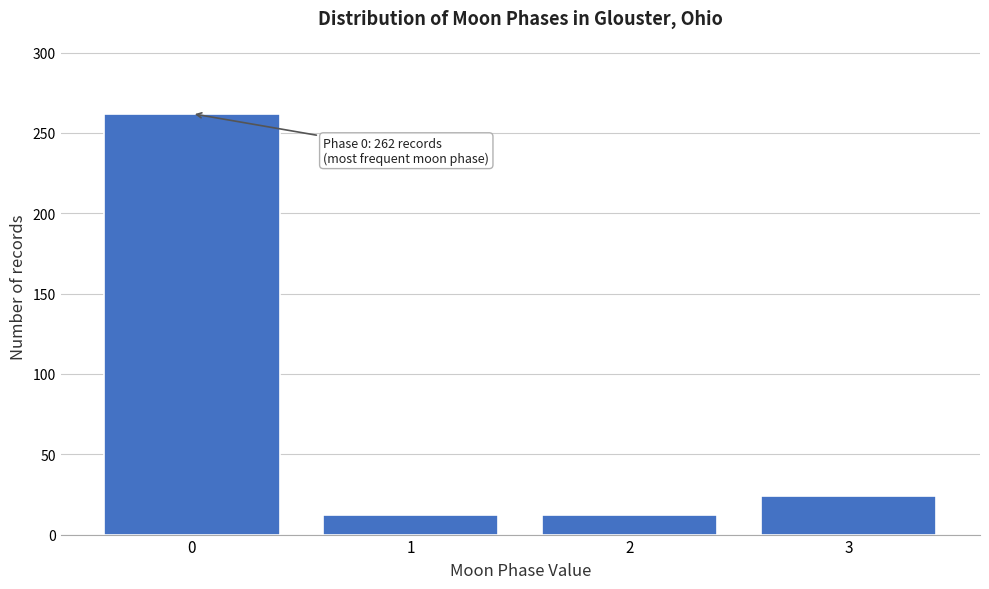

Reading left to right, transcribe all the data shown in this chart.

0=262	1=12	2=12	3=24